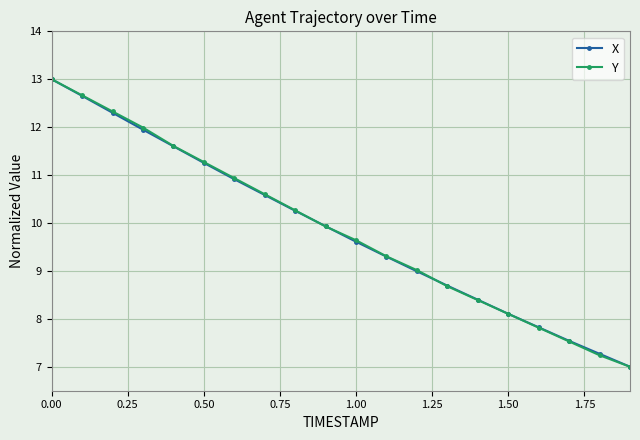

True or false: X has more than 2 interior local peaks.

False